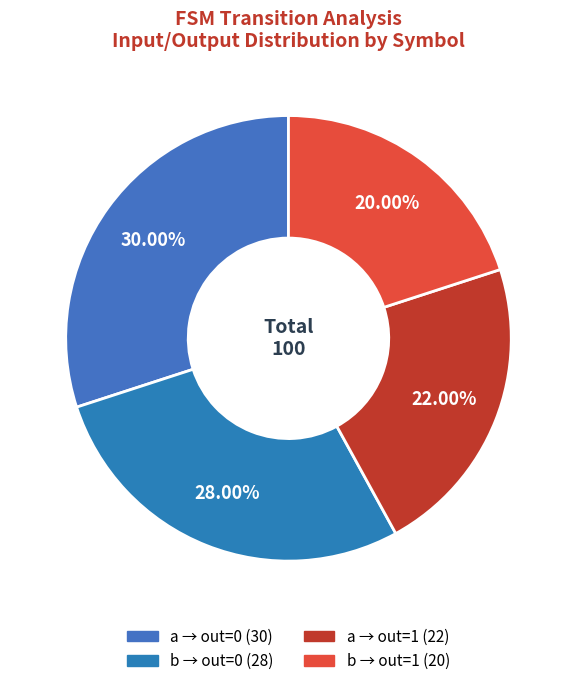

Count the number of slices in the pie.

4